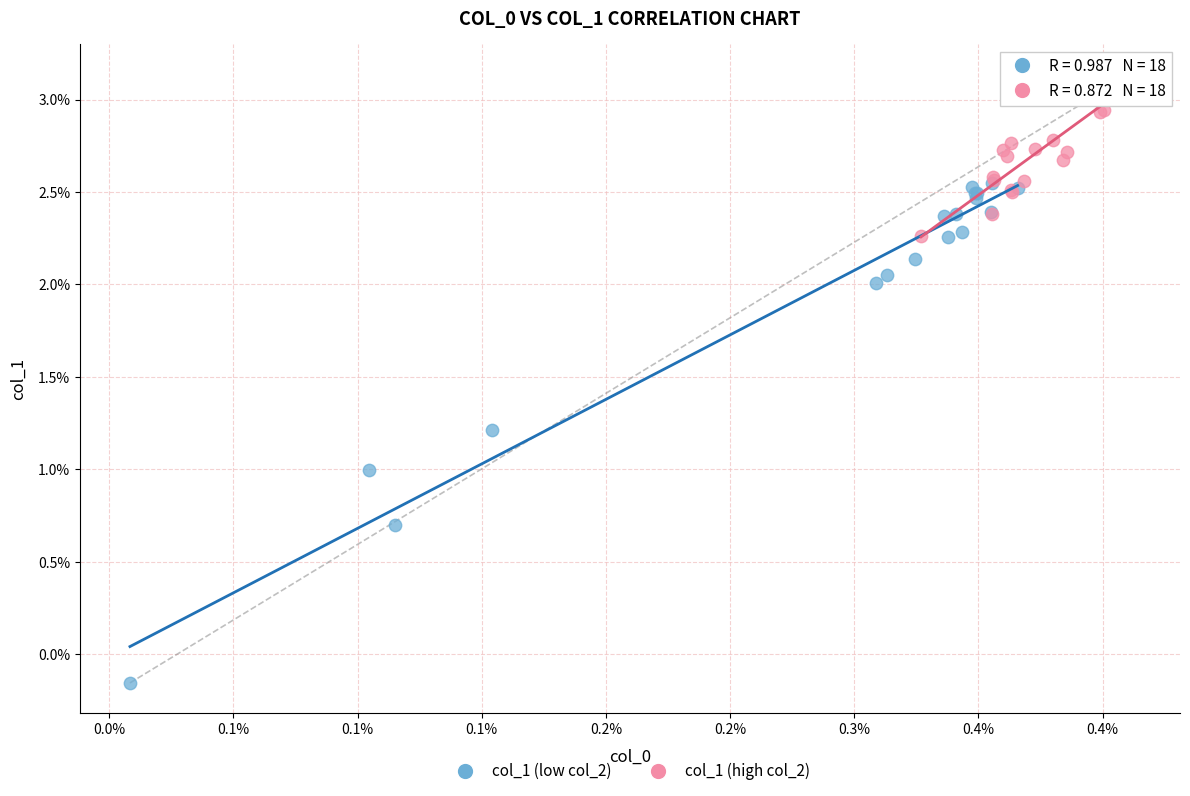

Which series has the largest Y range (max minus min)?

col_1 (low col_2)